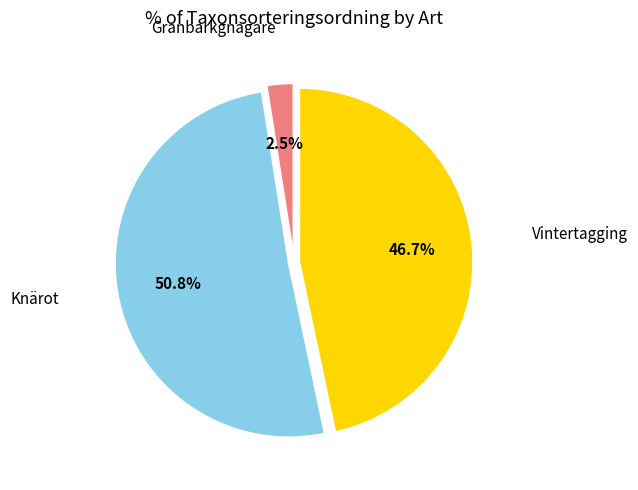

Combined, do Granbarkgnagare and Vintertagging account for over 50%?

No